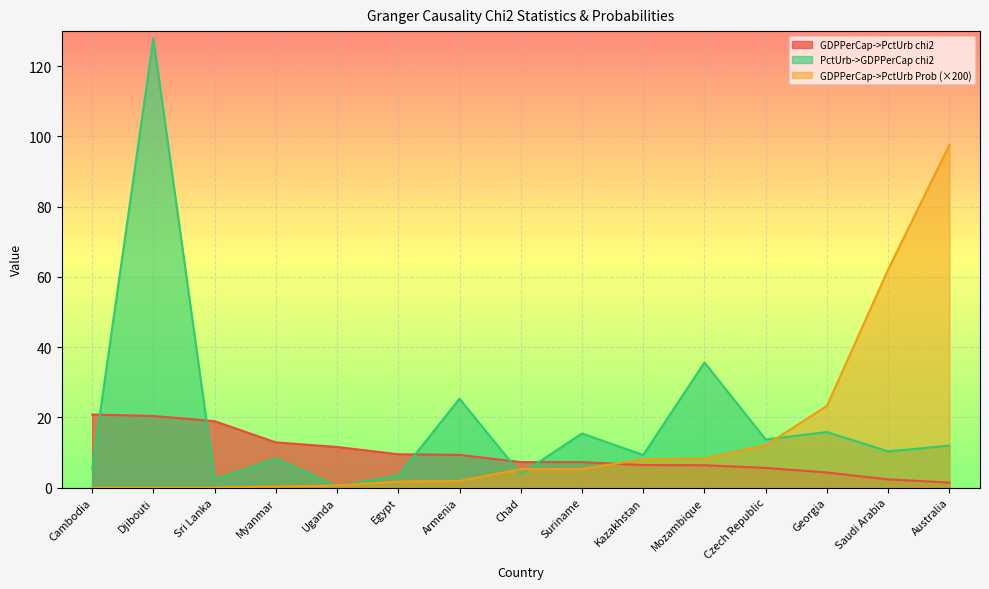

What are all the series names shown in the legend?

GDPPerCap->PctUrb chi2, PctUrb->GDPPerCap chi2, GDPPerCap->PctUrb Prob (×200)